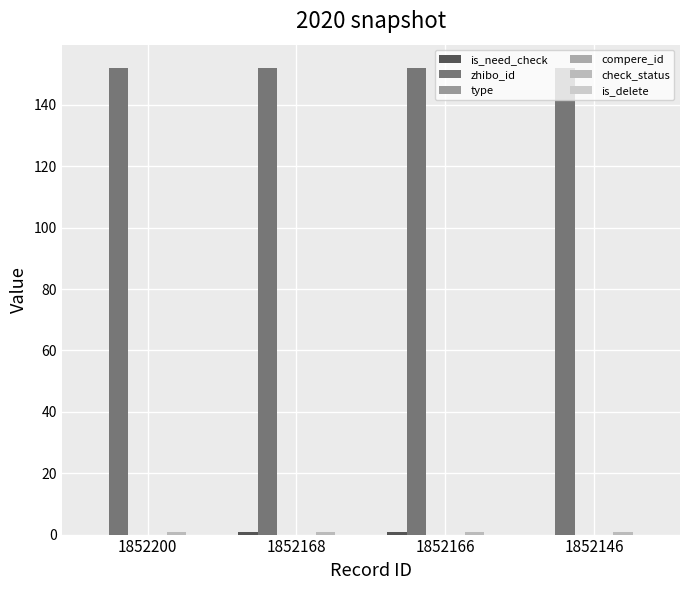

At which category is the sum across all series the highest?

1852168